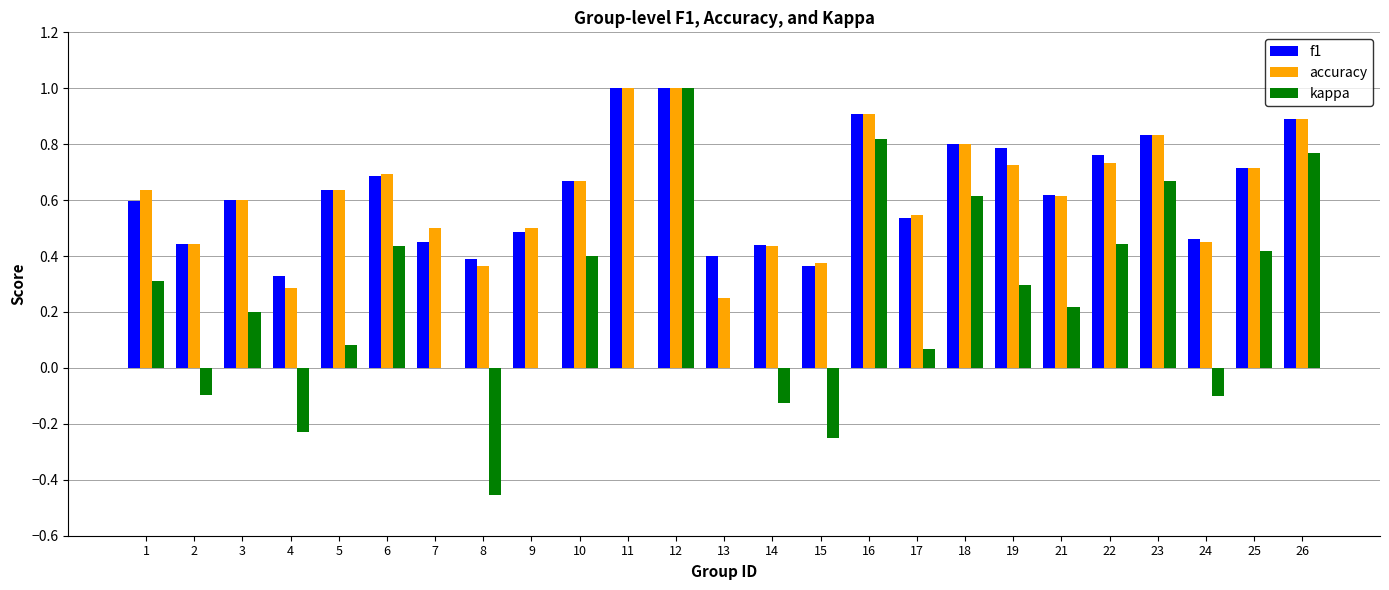

What is the sum of the f1 values at 7 and 22?

1.2